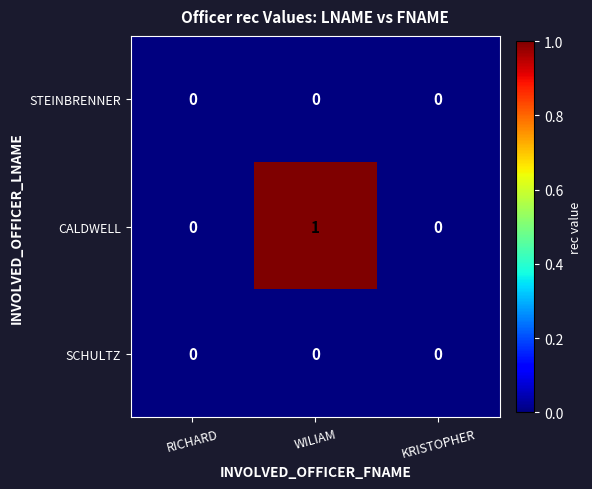

At which category is the sum across all series the highest?

WILIAM